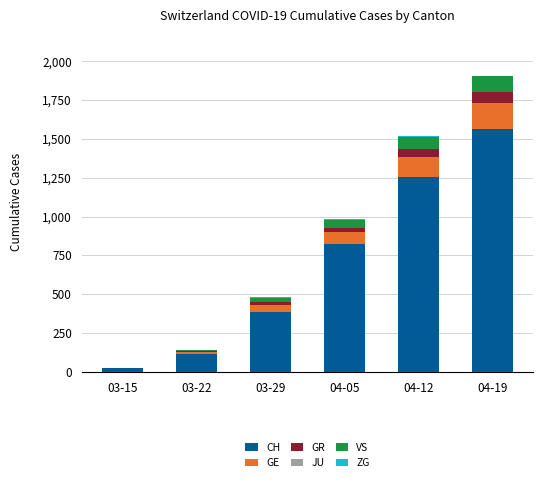

How many categories are shown in the chart?

6